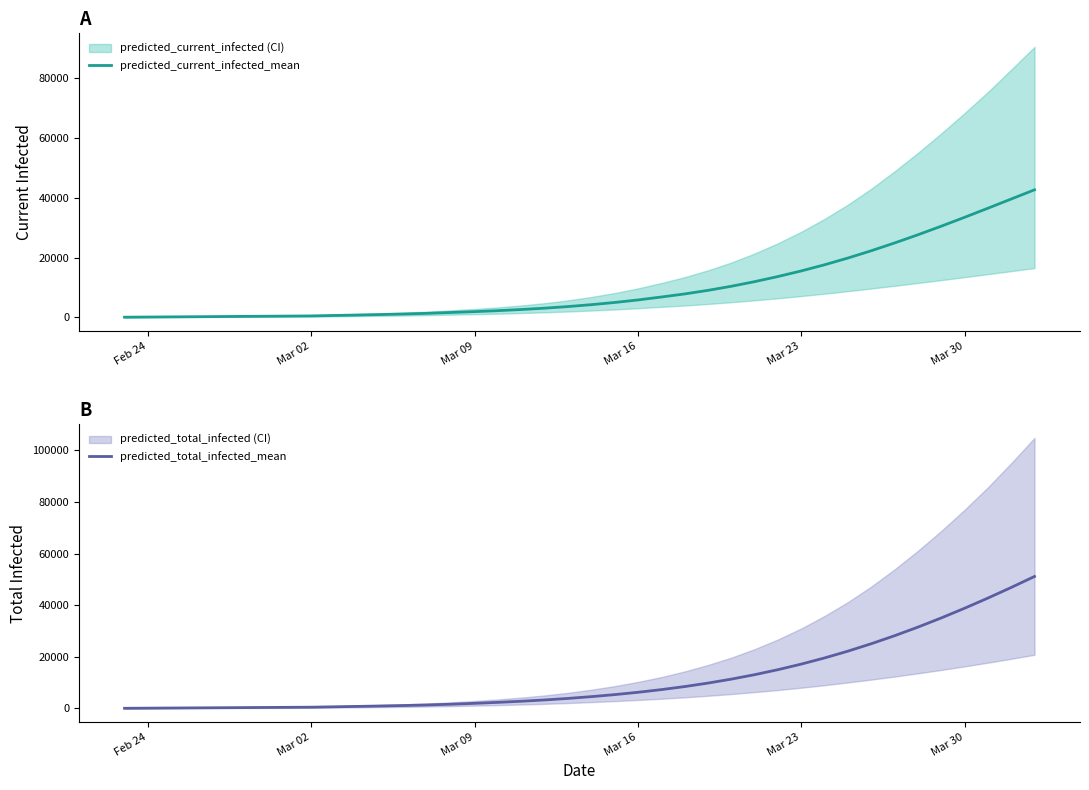

True or false: predicted_current_infected_mean has more than 0 points higher than both neighbors.

False